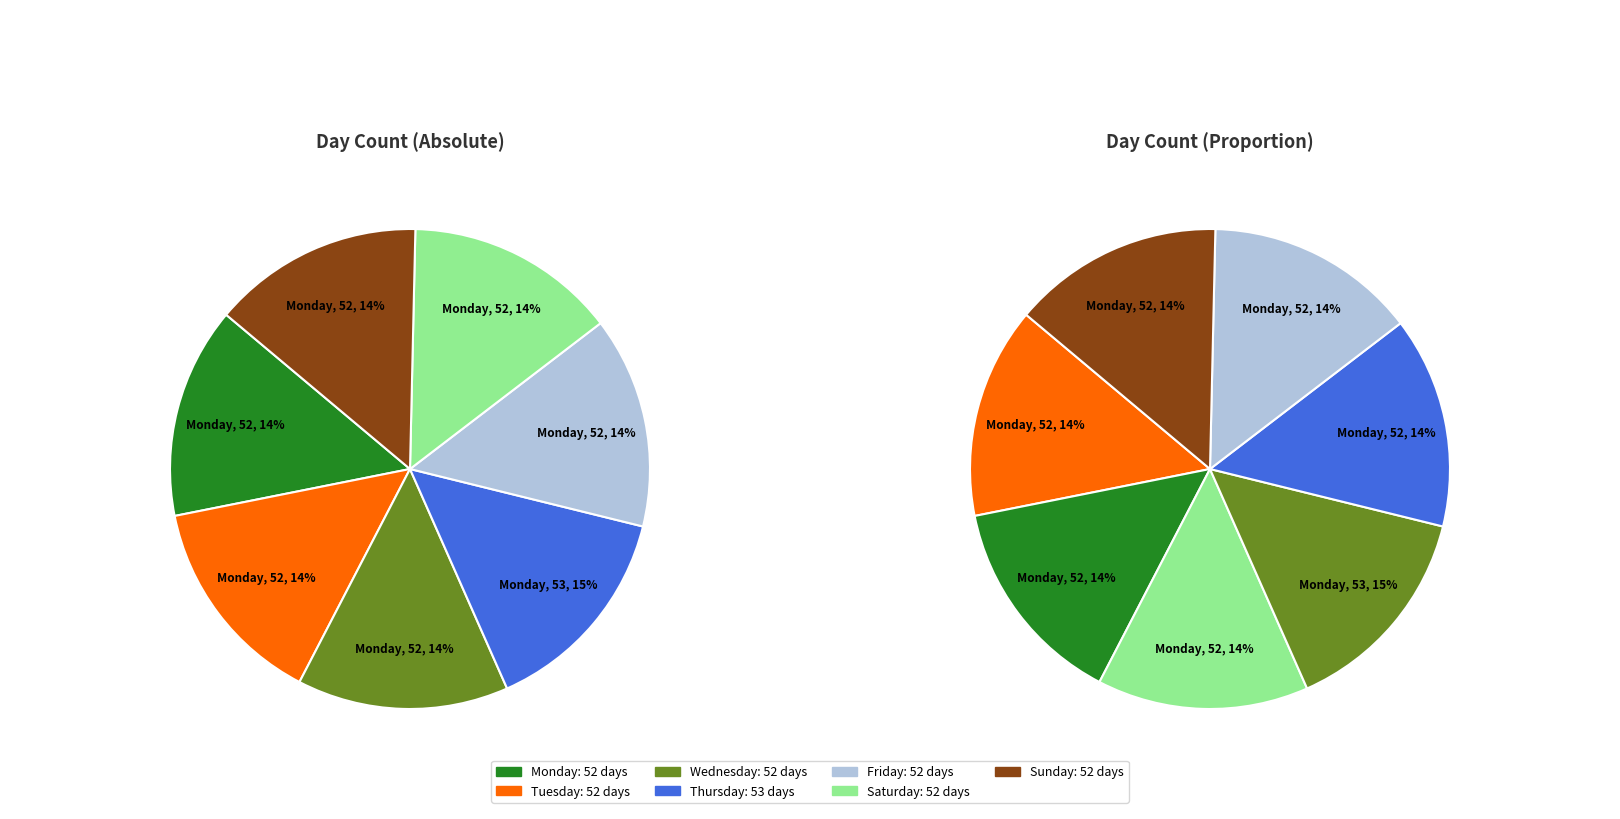

What is the ratio of the value at Wednesday to the value at Friday?

1.0